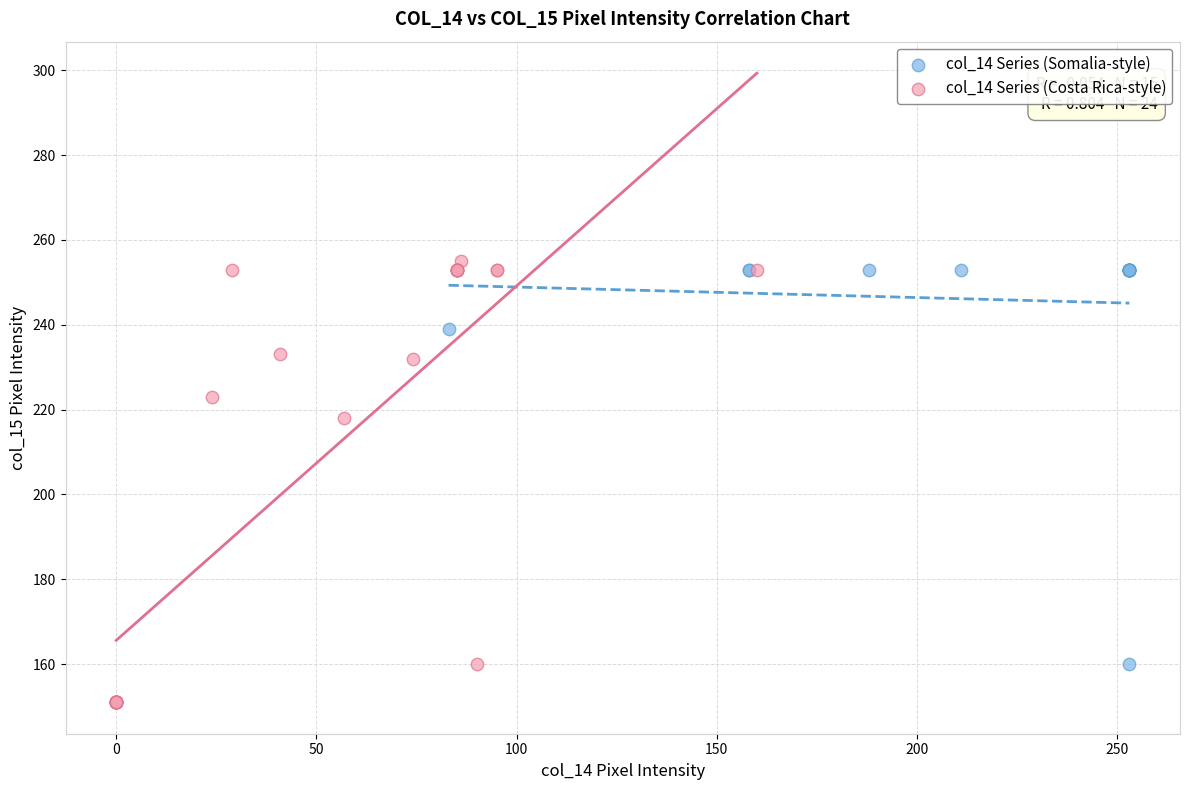

Which series has the widest spread of Y values?

col_14 Series (Costa Rica-style)